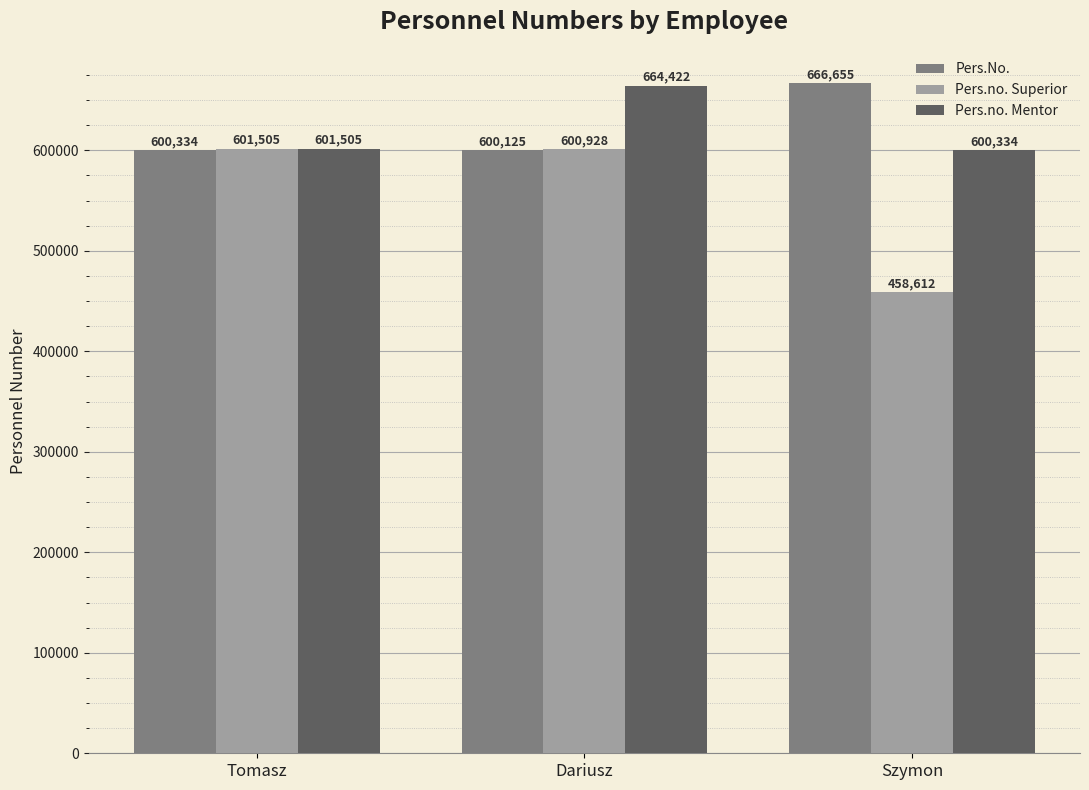

Is it true that Pers.No. equals 600125 at Dariusz?

True